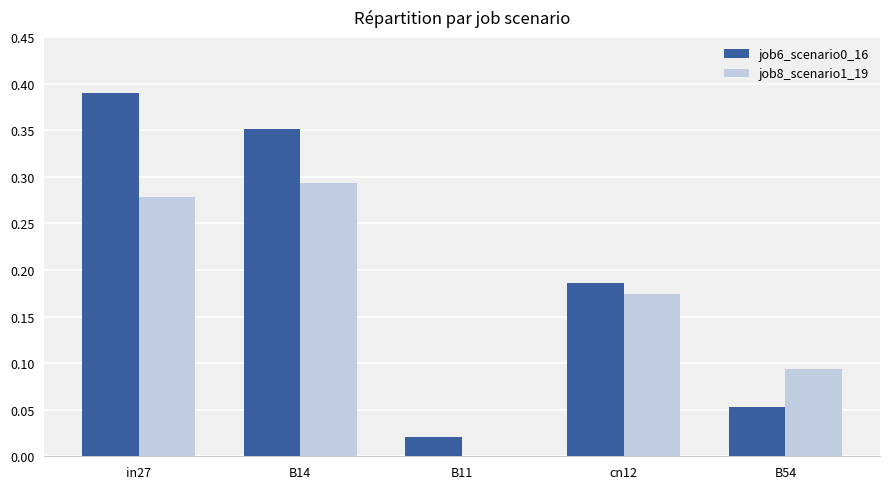

At which category does the chart reach its peak across all series?

in27